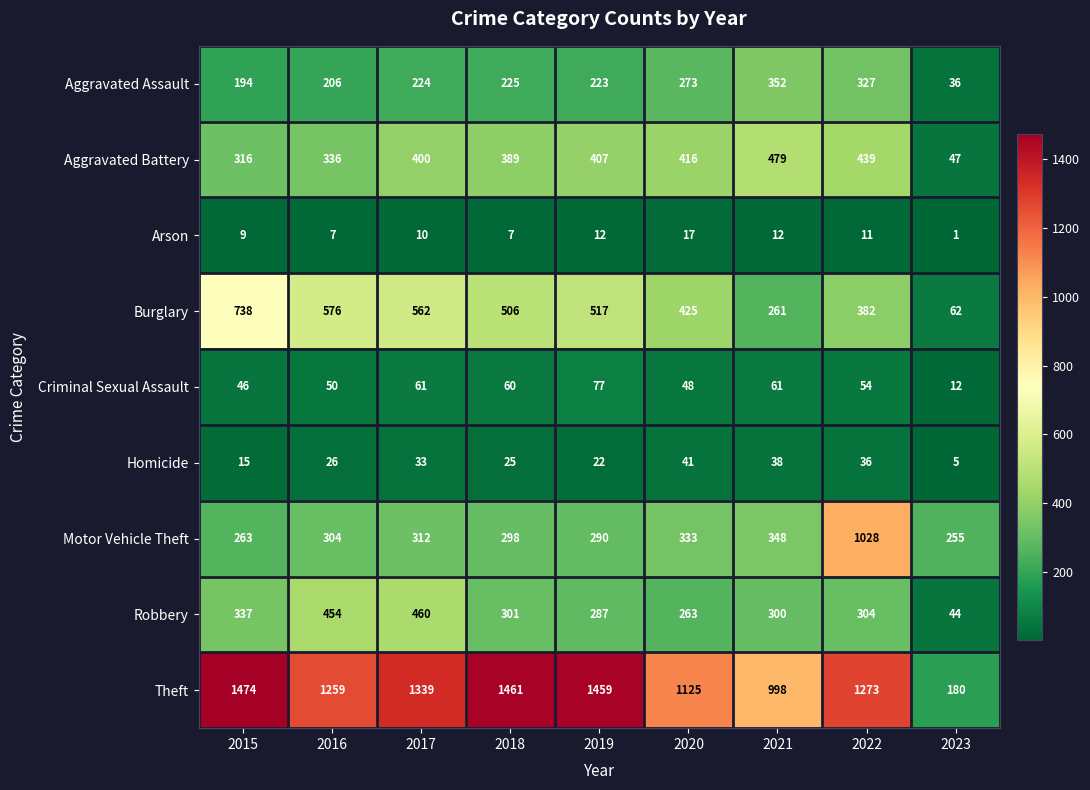

Which category has the lowest value across all series?

2023